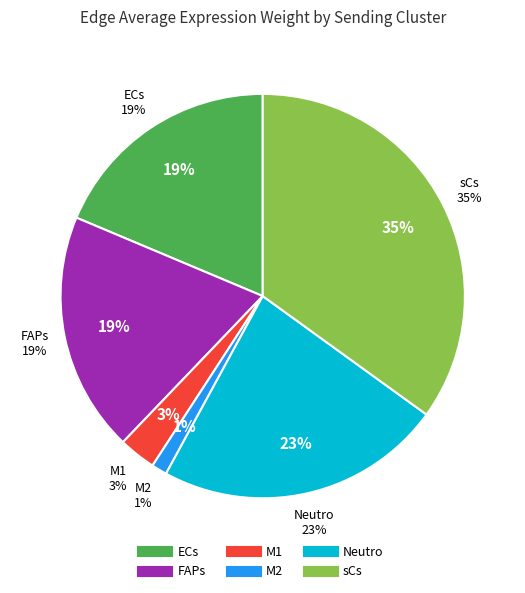

Which category has the biggest portion of the pie?

sCs